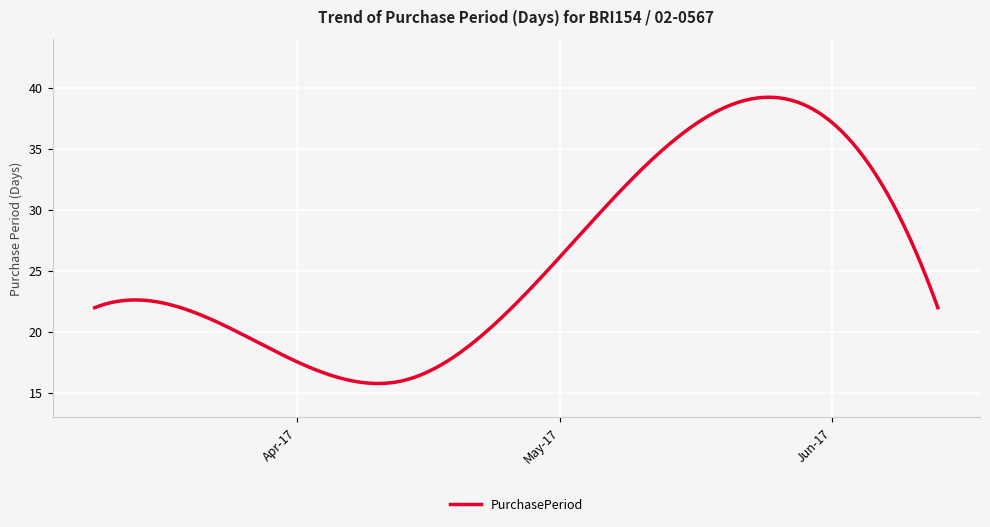

What is the greatest value displayed?

39.3